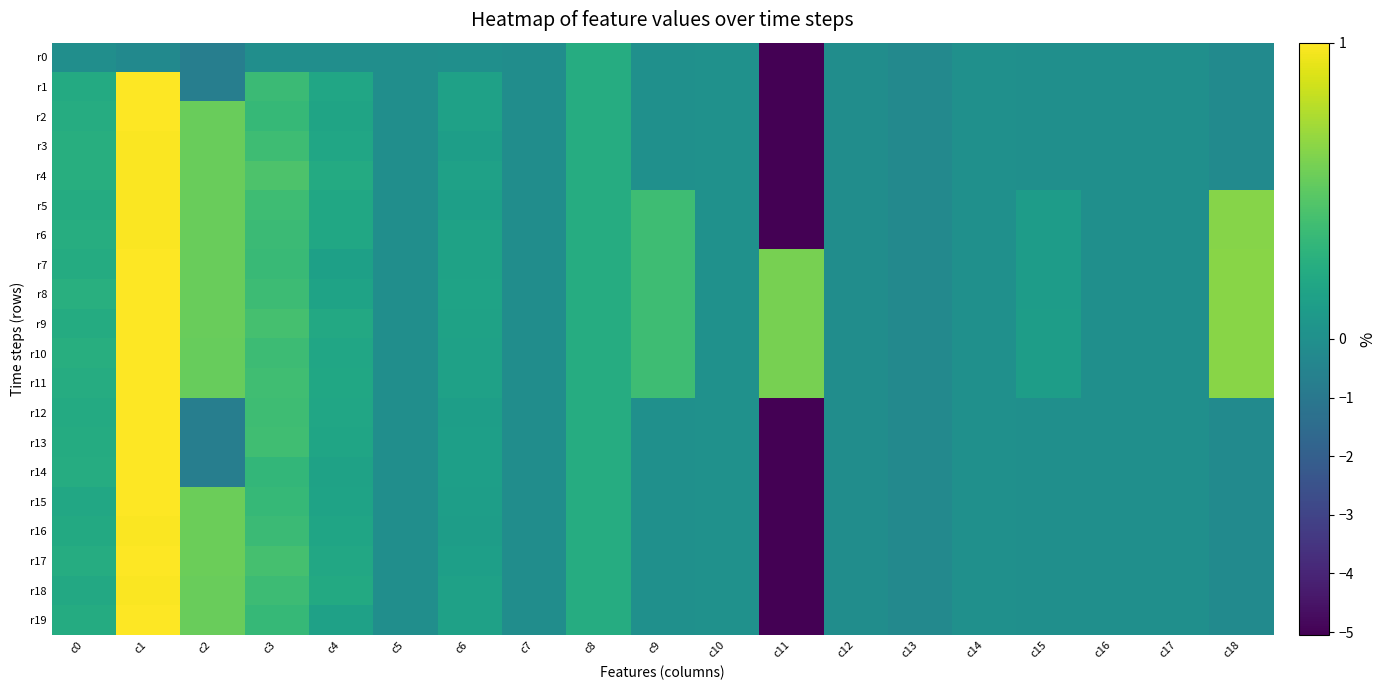

Reading left to right, transcribe all the data shown in this chart.

r0: c0=-0.1	c1=-0.2	c2=-0.7	c3=-0.1	c4=-0.1	c5=-0.1	c6=-0.0	c7=-0.1	c8=0.2	c9=0.0	c10=0.0	c11=-5.1	c12=-0.1	c13=-0.3	c14=-0.0	c15=-0.0	c16=-0.0	c17=-0.0	c18=-0.2
r1: c0=0.2	c1=1.0	c2=-0.7	c3=0.4	c4=0.2	c5=-0.1	c6=0.1	c7=-0.1	c8=0.2	c9=0.0	c10=0.0	c11=-5.1	c12=-0.1	c13=-0.3	c14=-0.0	c15=-0.0	c16=-0.0	c17=-0.0	c18=-0.2
r2: c0=0.2	c1=1.0	c2=0.5	c3=0.3	c4=0.2	c5=-0.1	c6=0.1	c7=-0.1	c8=0.2	c9=0.0	c10=0.0	c11=-5.1	c12=-0.1	c13=-0.3	c14=-0.0	c15=-0.0	c16=-0.0	c17=-0.0	c18=-0.2
r3: c0=0.2	c1=1.0	c2=0.5	c3=0.4	c4=0.2	c5=-0.1	c6=0.1	c7=-0.1	c8=0.2	c9=0.0	c10=0.0	c11=-5.1	c12=-0.1	c13=-0.3	c14=-0.0	c15=-0.0	c16=-0.0	c17=-0.0	c18=-0.2
r4: c0=0.2	c1=1.0	c2=0.5	c3=0.4	c4=0.2	c5=-0.1	c6=0.1	c7=-0.1	c8=0.2	c9=0.0	c10=0.0	c11=-5.1	c12=-0.1	c13=-0.3	c14=-0.0	c15=-0.0	c16=-0.0	c17=-0.0	c18=-0.2
r5: c0=0.2	c1=1.0	c2=0.5	c3=0.4	c4=0.2	c5=-0.1	c6=0.1	c7=-0.1	c8=0.2	c9=0.4	c10=0.0	c11=-5.1	c12=-0.1	c13=-0.3	c14=-0.0	c15=0.1	c16=-0.0	c17=-0.0	c18=0.6
r6: c0=0.2	c1=1.0	c2=0.5	c3=0.4	c4=0.2	c5=-0.1	c6=0.2	c7=-0.1	c8=0.2	c9=0.4	c10=0.0	c11=-5.1	c12=-0.1	c13=-0.3	c14=-0.0	c15=0.1	c16=-0.0	c17=-0.0	c18=0.6
r7: c0=0.2	c1=1.0	c2=0.5	c3=0.4	c4=0.1	c5=-0.1	c6=0.2	c7=-0.1	c8=0.2	c9=0.4	c10=0.0	c11=0.6	c12=-0.1	c13=-0.3	c14=-0.0	c15=0.1	c16=-0.0	c17=-0.0	c18=0.6
r8: c0=0.3	c1=1.0	c2=0.5	c3=0.4	c4=0.2	c5=-0.1	c6=0.2	c7=-0.1	c8=0.2	c9=0.4	c10=0.0	c11=0.6	c12=-0.1	c13=-0.3	c14=-0.0	c15=0.1	c16=-0.0	c17=-0.0	c18=0.6
r9: c0=0.2	c1=1.0	c2=0.5	c3=0.4	c4=0.2	c5=-0.1	c6=0.2	c7=-0.1	c8=0.2	c9=0.4	c10=0.0	c11=0.6	c12=-0.1	c13=-0.3	c14=-0.0	c15=0.1	c16=-0.0	c17=-0.0	c18=0.6
r10: c0=0.2	c1=1.0	c2=0.5	c3=0.4	c4=0.2	c5=-0.1	c6=0.1	c7=-0.1	c8=0.2	c9=0.4	c10=0.0	c11=0.6	c12=-0.1	c13=-0.3	c14=-0.0	c15=0.1	c16=-0.0	c17=-0.0	c18=0.6
r11: c0=0.2	c1=1.0	c2=0.5	c3=0.4	c4=0.2	c5=-0.1	c6=0.1	c7=-0.1	c8=0.2	c9=0.4	c10=0.0	c11=0.6	c12=-0.1	c13=-0.3	c14=-0.0	c15=0.1	c16=-0.0	c17=-0.0	c18=0.6
r12: c0=0.2	c1=1.0	c2=-0.7	c3=0.4	c4=0.2	c5=-0.1	c6=0.1	c7=-0.1	c8=0.2	c9=0.0	c10=0.0	c11=-5.1	c12=-0.1	c13=-0.3	c14=-0.0	c15=-0.0	c16=-0.0	c17=-0.0	c18=-0.2
r13: c0=0.2	c1=1.0	c2=-0.7	c3=0.4	c4=0.2	c5=-0.1	c6=0.1	c7=-0.1	c8=0.2	c9=0.0	c10=0.0	c11=-5.1	c12=-0.1	c13=-0.3	c14=-0.0	c15=-0.0	c16=-0.0	c17=-0.0	c18=-0.2
r14: c0=0.2	c1=1.0	c2=-0.7	c3=0.3	c4=0.2	c5=-0.1	c6=0.1	c7=-0.1	c8=0.2	c9=0.0	c10=0.0	c11=-5.1	c12=-0.1	c13=-0.3	c14=-0.0	c15=-0.0	c16=-0.0	c17=-0.0	c18=-0.2
r15: c0=0.2	c1=1.0	c2=0.6	c3=0.3	c4=0.2	c5=-0.1	c6=0.1	c7=-0.1	c8=0.2	c9=0.0	c10=0.0	c11=-5.1	c12=-0.1	c13=-0.3	c14=-0.0	c15=-0.0	c16=-0.0	c17=-0.0	c18=-0.2
r16: c0=0.2	c1=1.0	c2=0.6	c3=0.4	c4=0.2	c5=-0.1	c6=0.1	c7=-0.1	c8=0.2	c9=0.0	c10=0.0	c11=-5.1	c12=-0.1	c13=-0.3	c14=-0.0	c15=-0.0	c16=-0.0	c17=-0.0	c18=-0.2
r17: c0=0.2	c1=1.0	c2=0.5	c3=0.4	c4=0.2	c5=-0.1	c6=0.1	c7=-0.1	c8=0.2	c9=0.0	c10=0.0	c11=-5.1	c12=-0.1	c13=-0.3	c14=-0.0	c15=-0.0	c16=-0.0	c17=-0.0	c18=-0.2
r18: c0=0.2	c1=1.0	c2=0.5	c3=0.4	c4=0.2	c5=-0.1	c6=0.1	c7=-0.1	c8=0.2	c9=0.0	c10=0.0	c11=-5.1	c12=-0.1	c13=-0.3	c14=-0.0	c15=-0.0	c16=-0.0	c17=-0.0	c18=-0.2
r19: c0=0.2	c1=1.0	c2=0.5	c3=0.3	c4=0.1	c5=-0.1	c6=0.1	c7=-0.1	c8=0.2	c9=0.0	c10=0.0	c11=-5.1	c12=-0.1	c13=-0.3	c14=-0.0	c15=-0.0	c16=-0.0	c17=-0.0	c18=-0.2